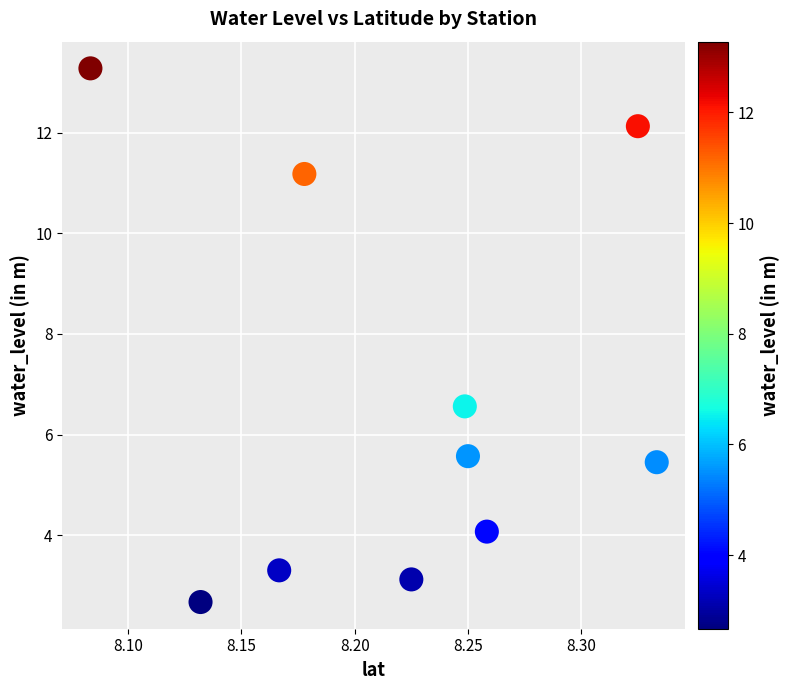

What Y value in the scatter plot is closest to 7?

6.6